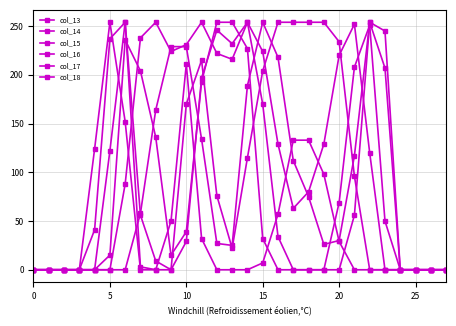

How many values in the col_16 series are below 63?

14